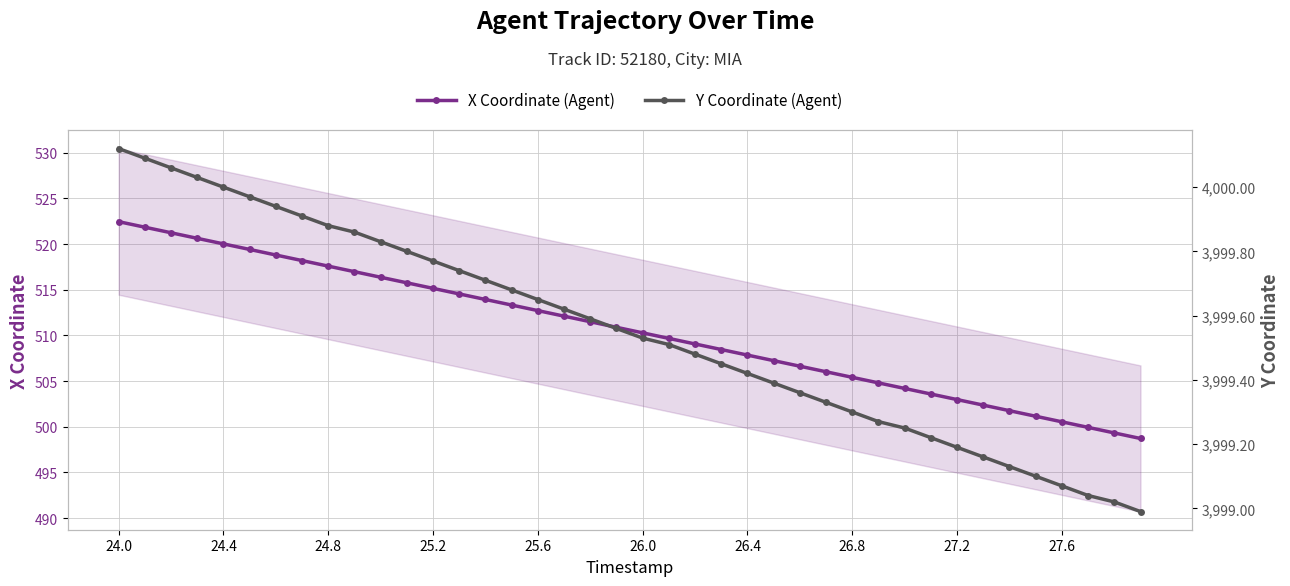

What position from the left is 24.4?

5